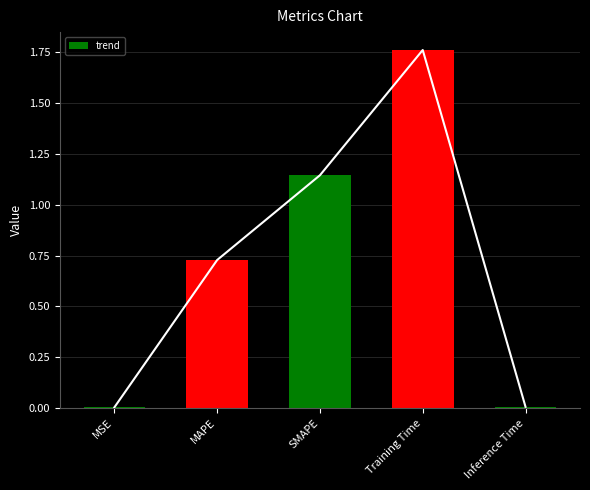

Reading left to right, what are all the values shown in this chart?

trend: 0.0	0.7	1.1	1.8	0.0
col_1: 0.0	0.7	1.1	1.8	0.0